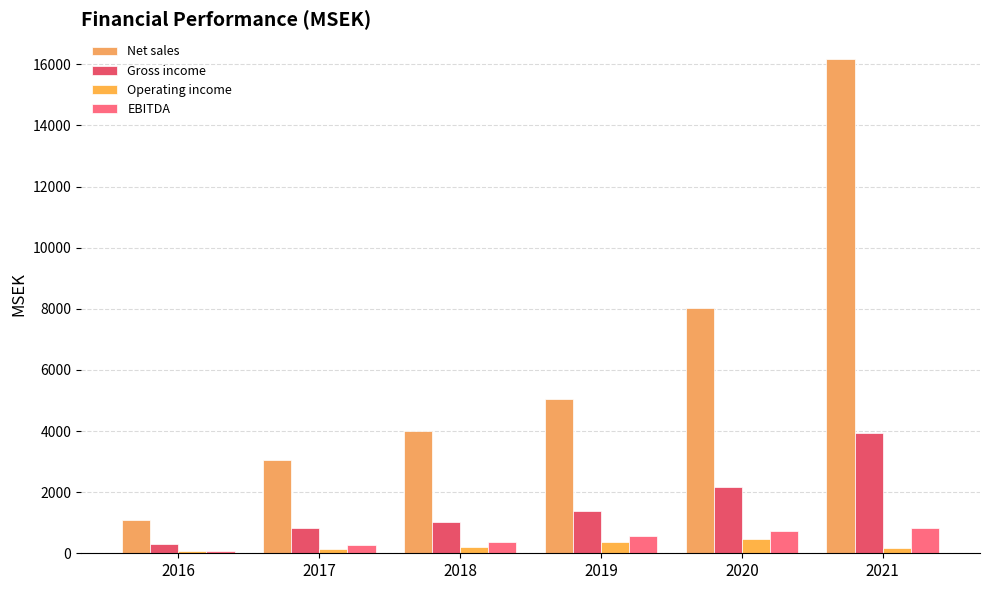

At which label does Net sales first exceed 5035?

2019